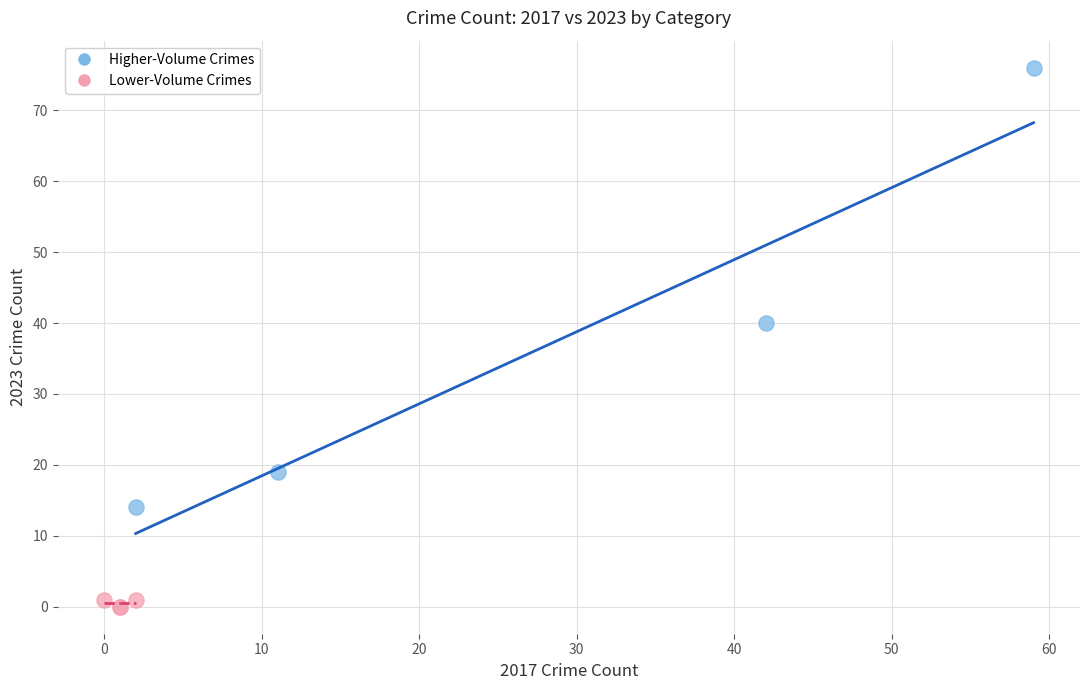

Which series reaches the maximum Y coordinate?

Higher-Volume Crimes